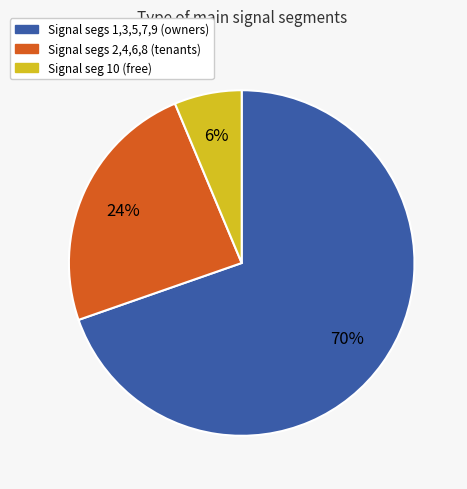

Is there any slice that represents more than half of the pie?

Yes